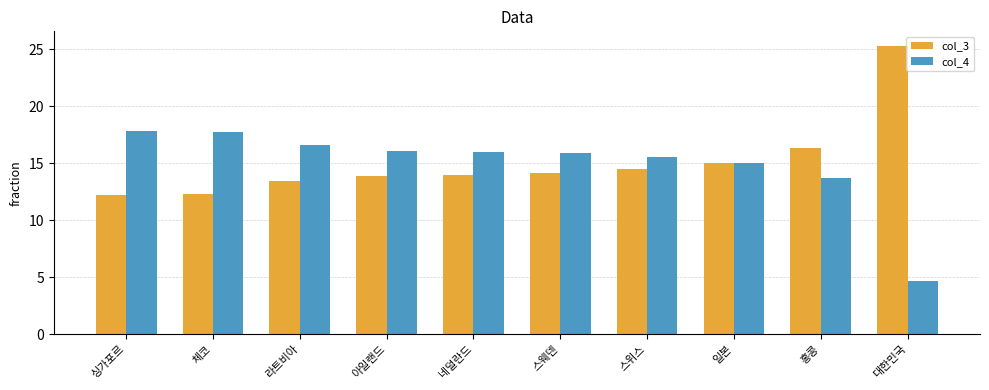

Is it true that col_3 equals 15.0 at 일본?

True